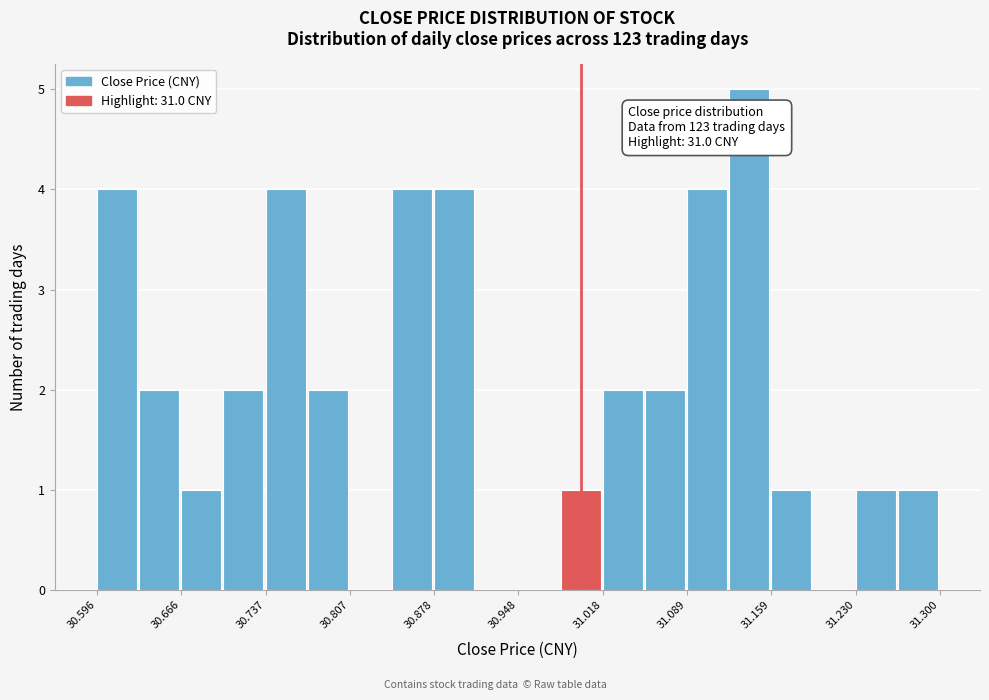

Around what value on the x-axis is the tallest bar? Give the approximate position of its centre, as read against the axis.

31.14